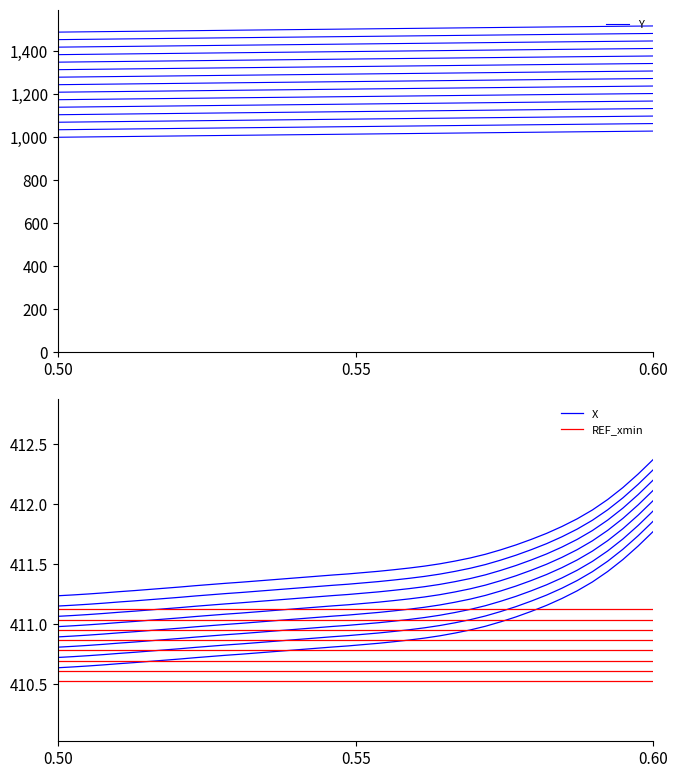

The REF_xmin series shows 212.2 at 14. True or false?

False